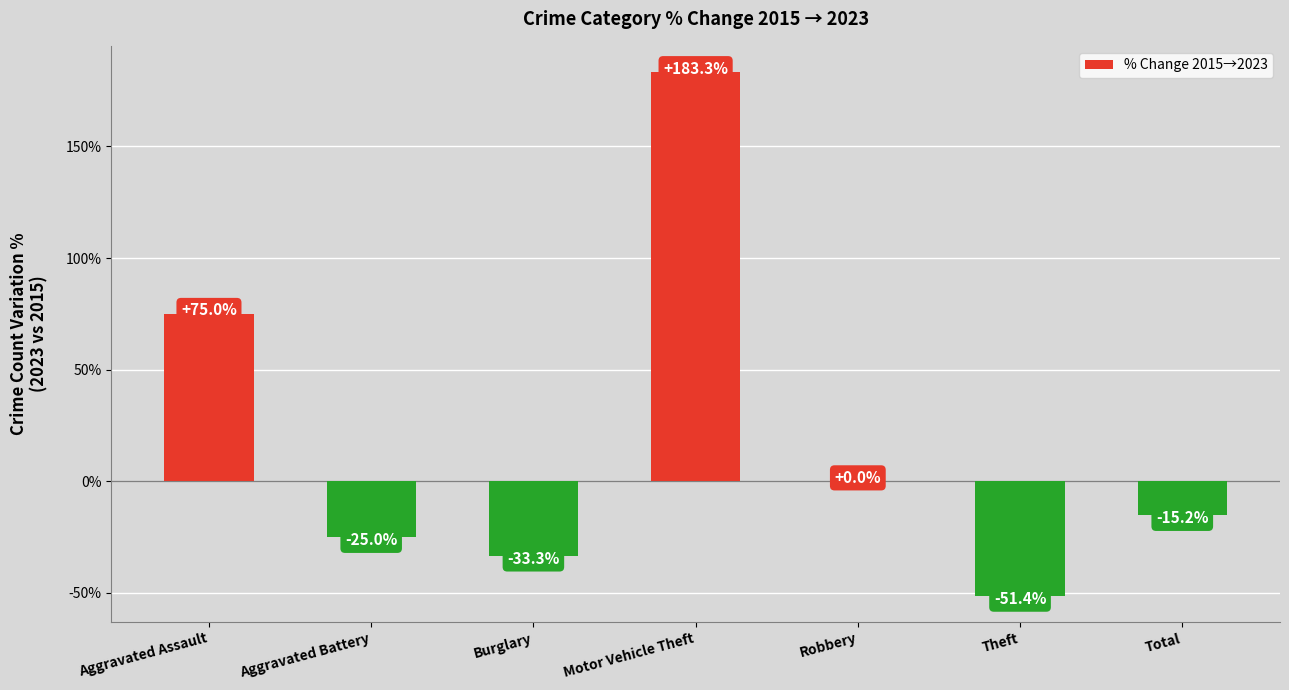

The value at Burglary is -51.2. True or false?

False